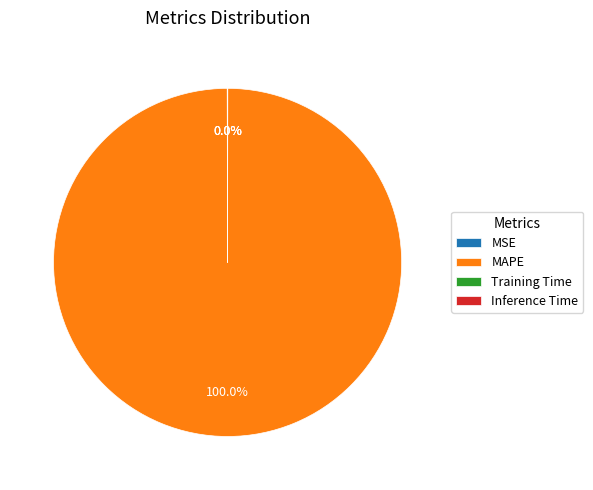

What is the largest slice in the pie chart?

MAPE